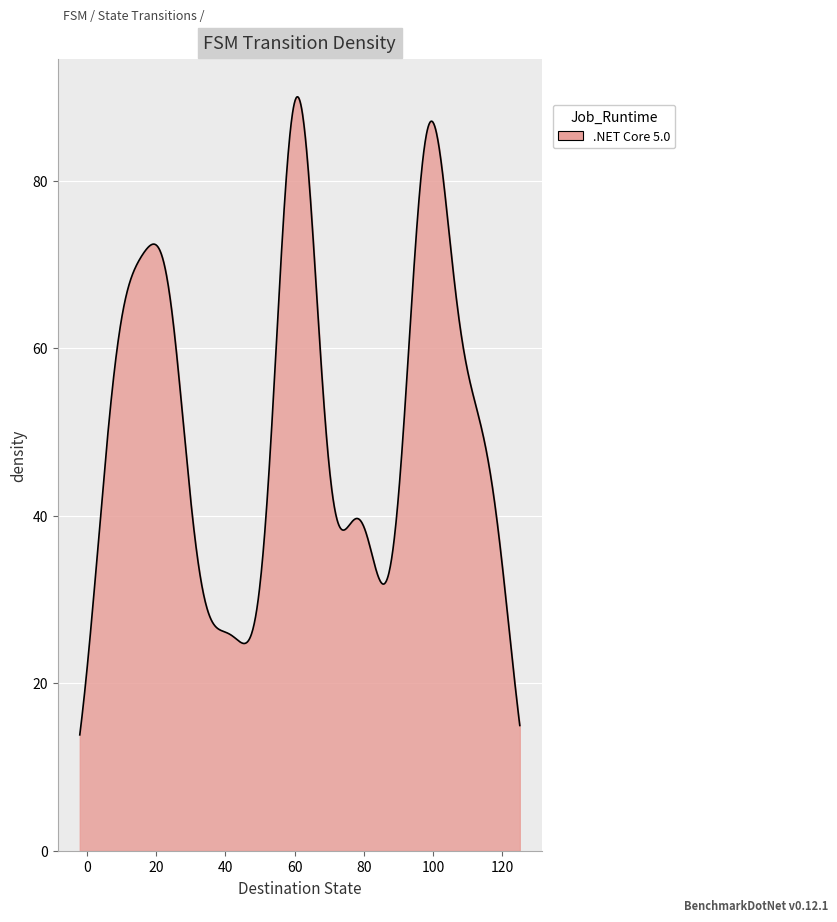

What is the minimum value shown in the chart?

13.8